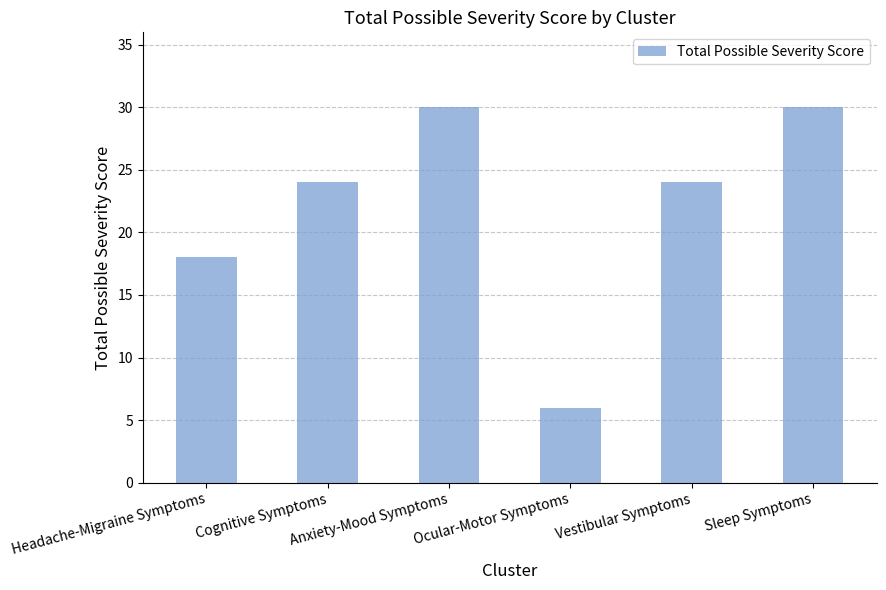

What position from the left is Anxiety-Mood Symptoms?

3